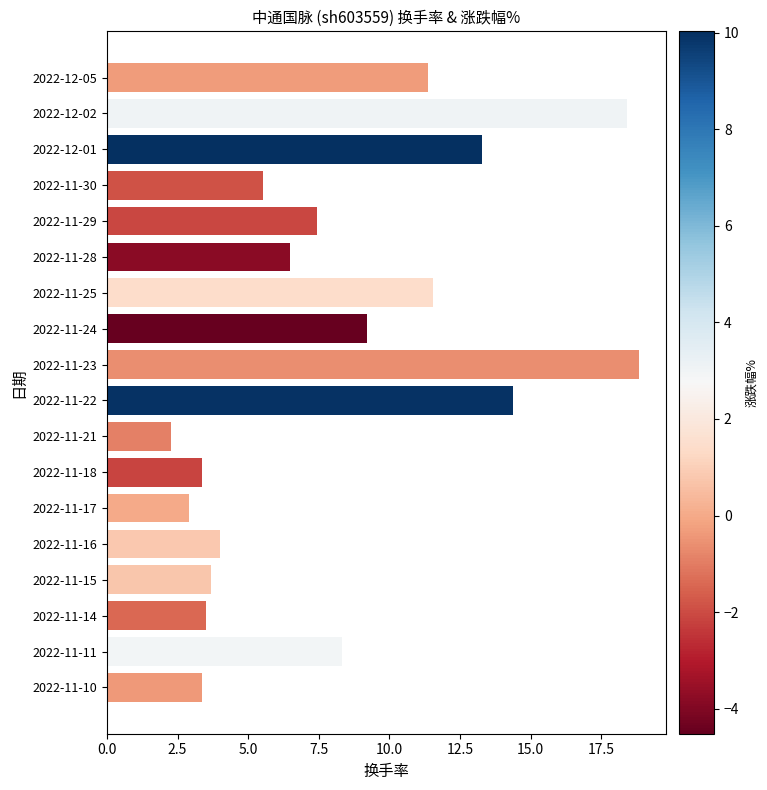

Are the bars grouped side by side (vs. stacked)?

No